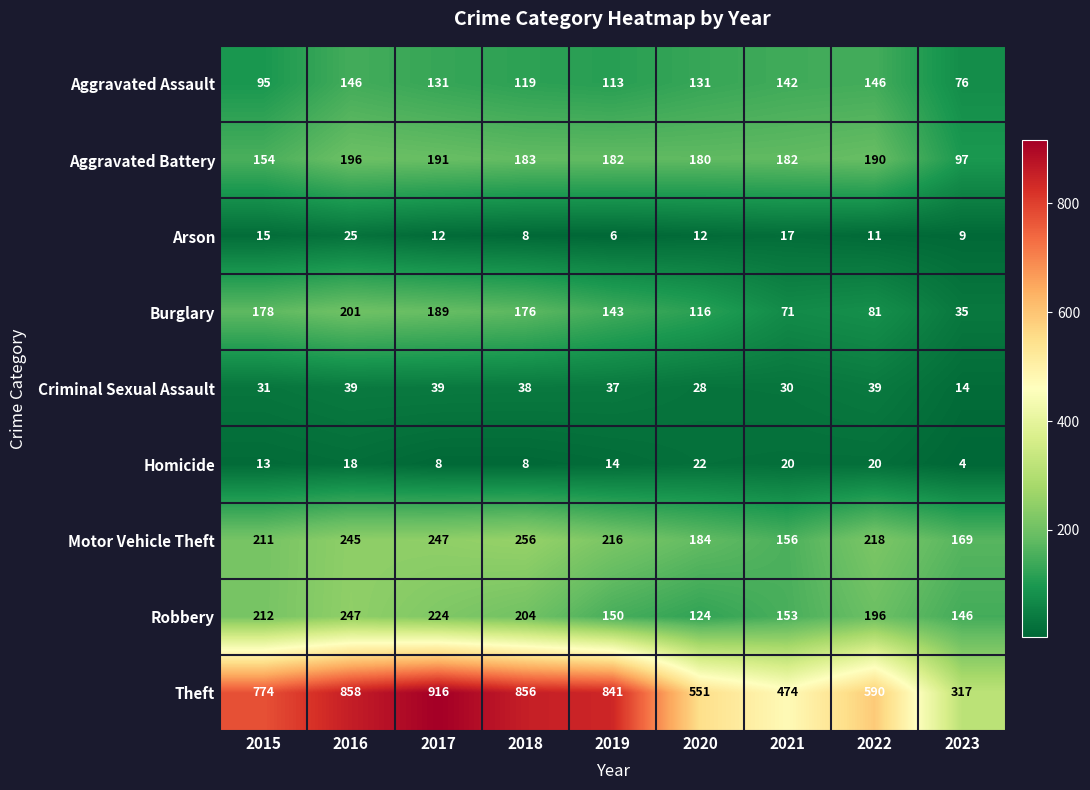

What is the total value across all series at 2020?

1348